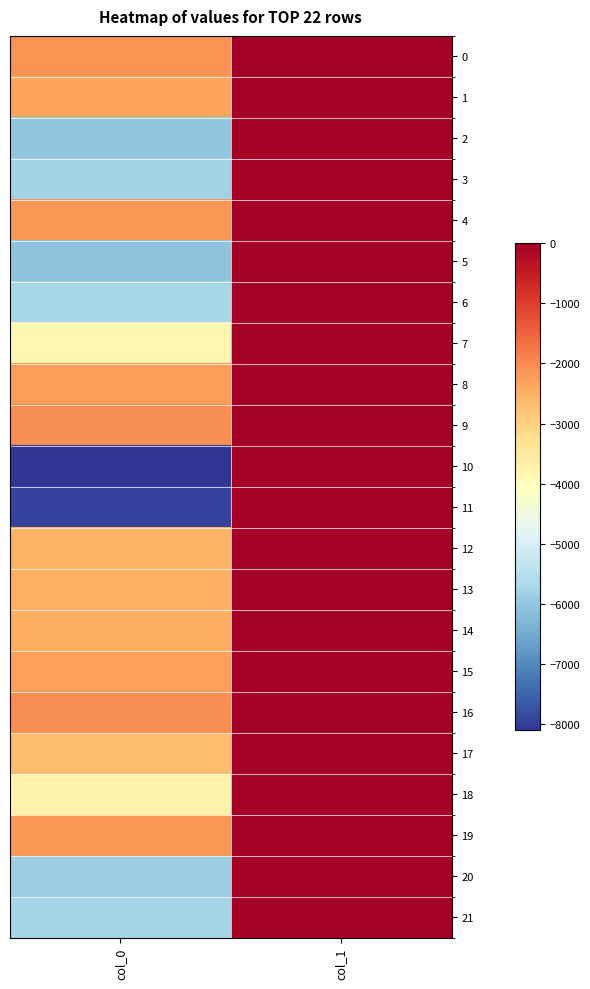

Rank the series by their maximum value, from highest to lowest.

1, 2, 6, 7, 8, 10, 11, 12, 13, 14, 15, 17, 18, 20, 21, 3, 19, 4, 9, 16, 5, 0